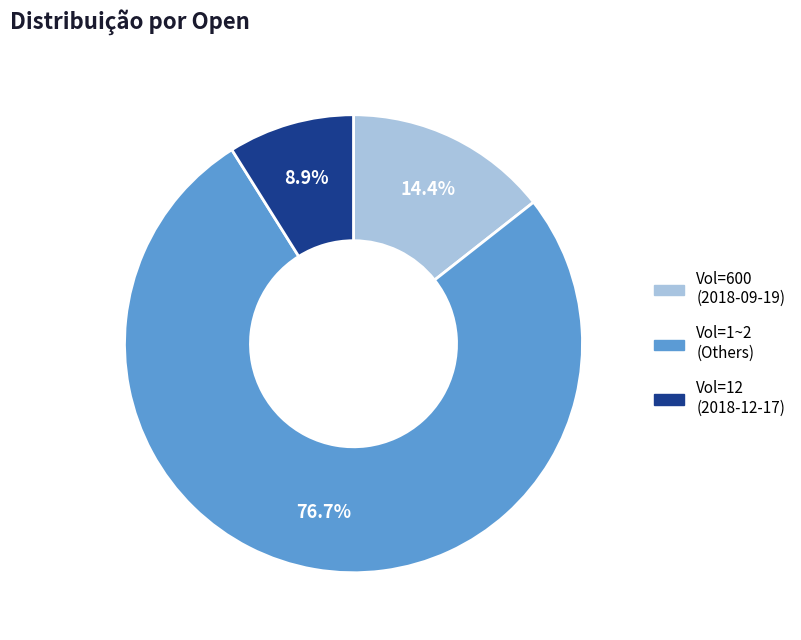

Does any single category account for the majority?

Yes